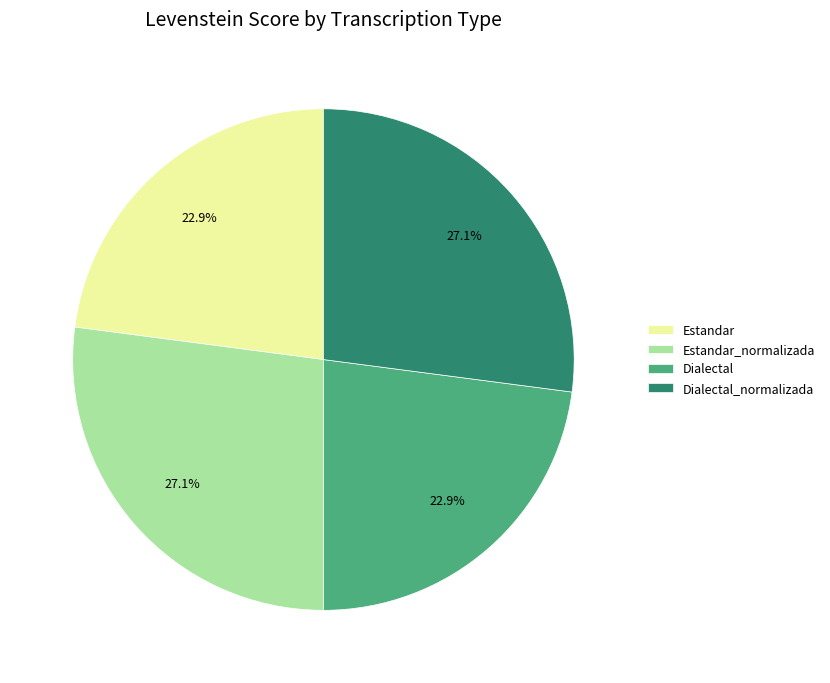

What is the ratio of the value at Dialectal to the value at Estandar?

1.0